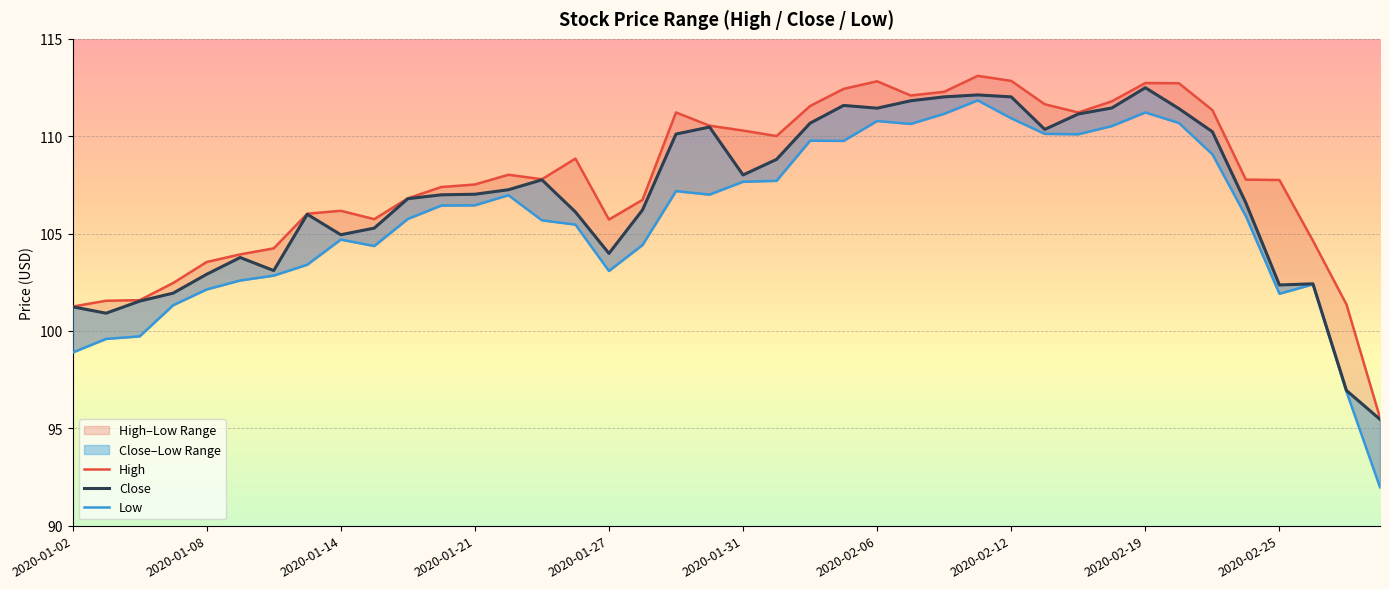

How many data points in Low are less than 106?

20